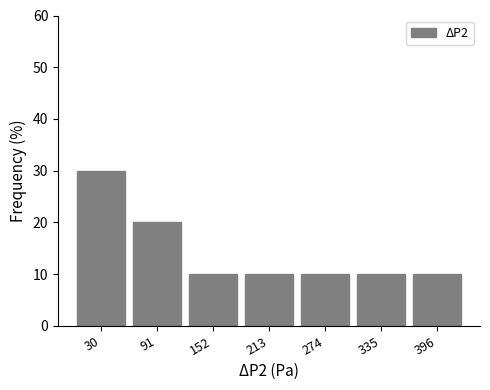

Reading right to left, what are all the values shown in this chart?

10	10	10	10	10	20	30